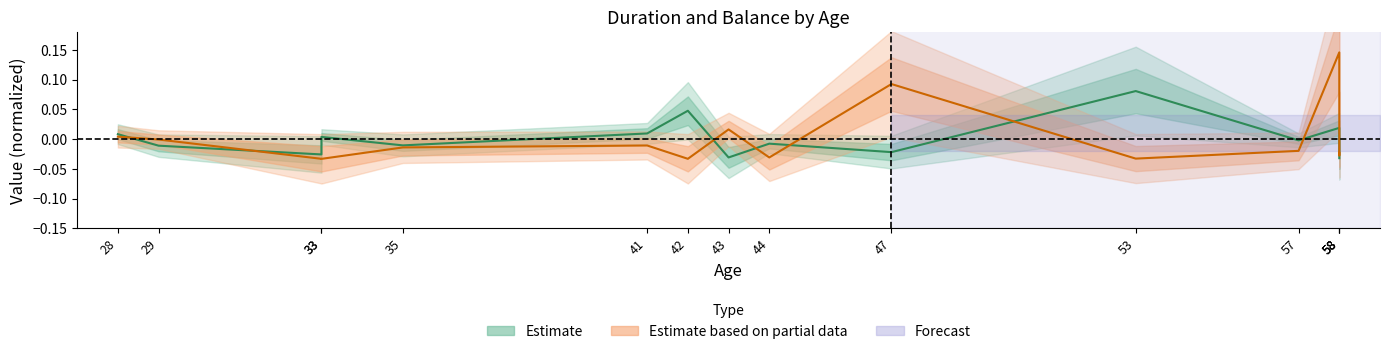

How many times do balance and duration cross each other?

9